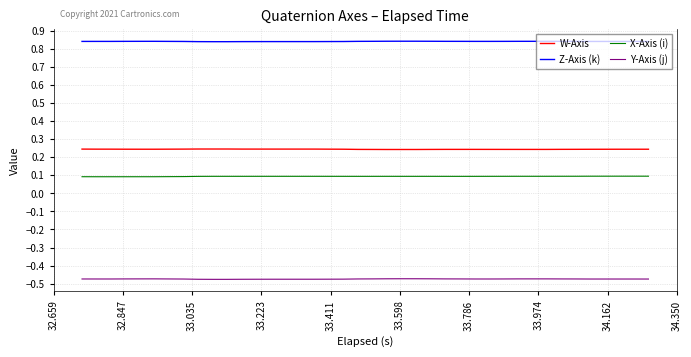

What is the sum of all X-Axis (i) values?

3.8